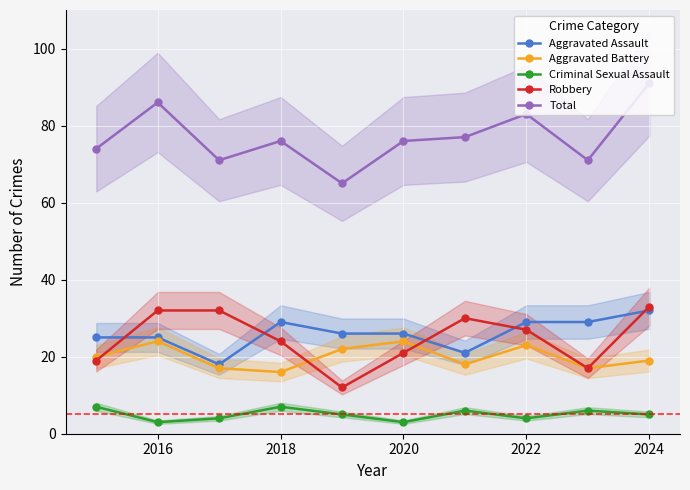

True or false: Robbery and Total cross at least once.

False